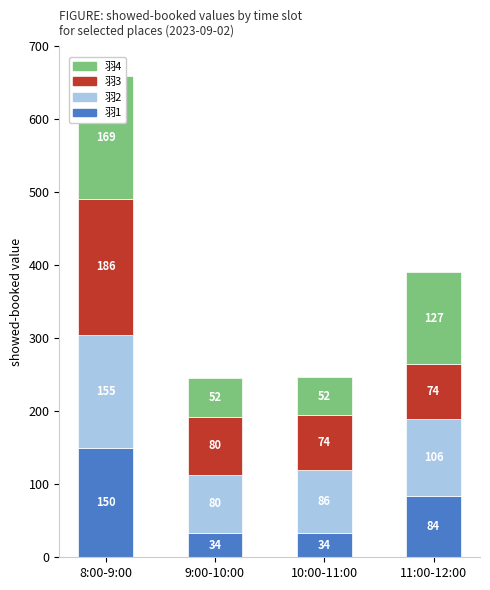

Read the 羽4 value at 8:00-9:00.

169.0